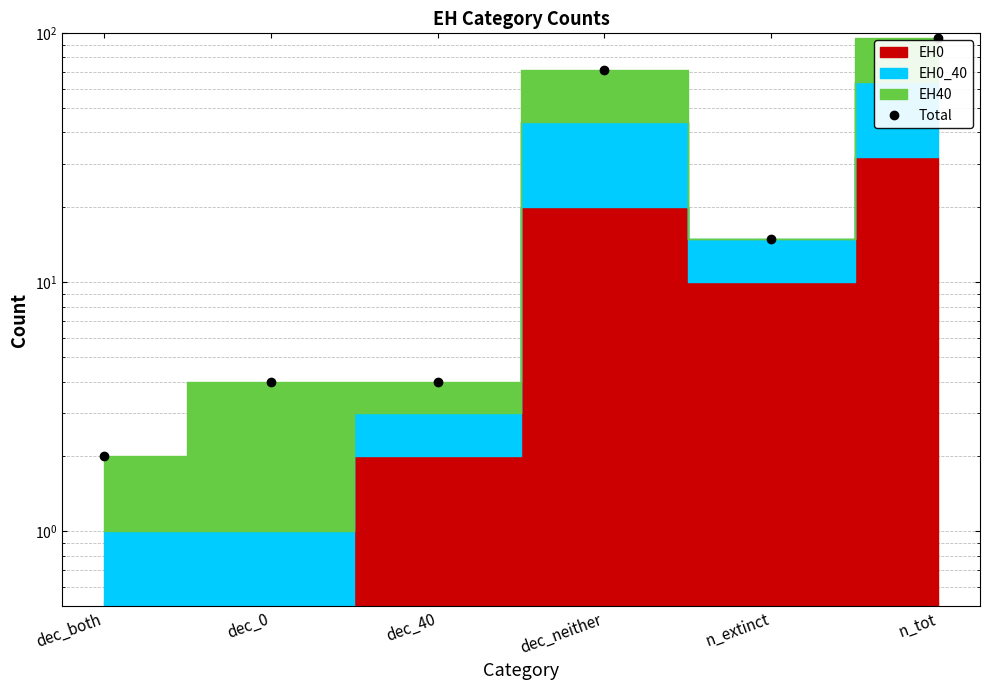

How many categories are shown in the chart?

6